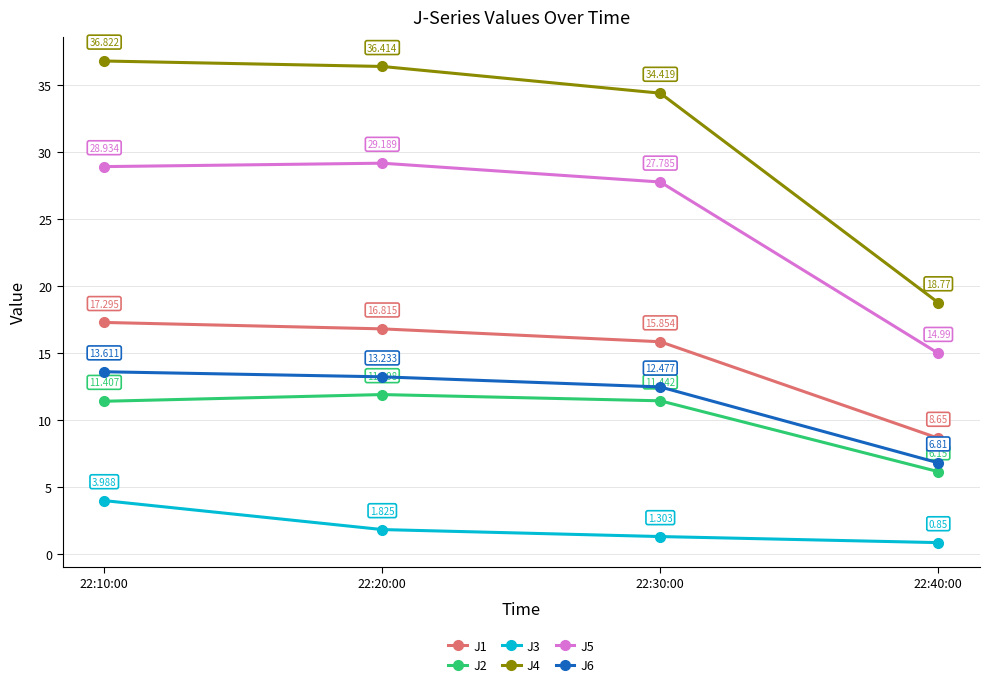

At how many categories does at least one series exceed 15?

4